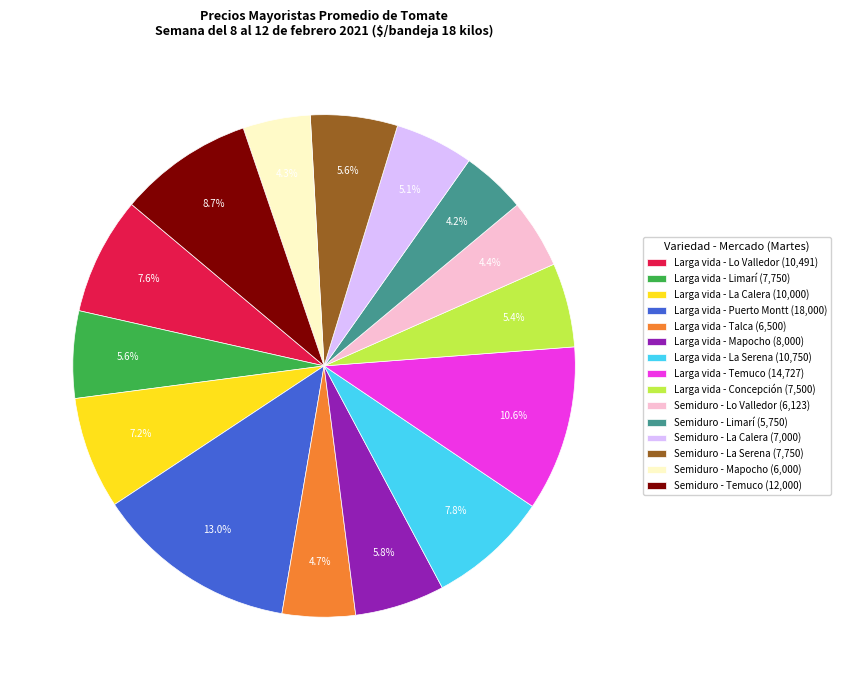

Does any single category account for the majority?

No